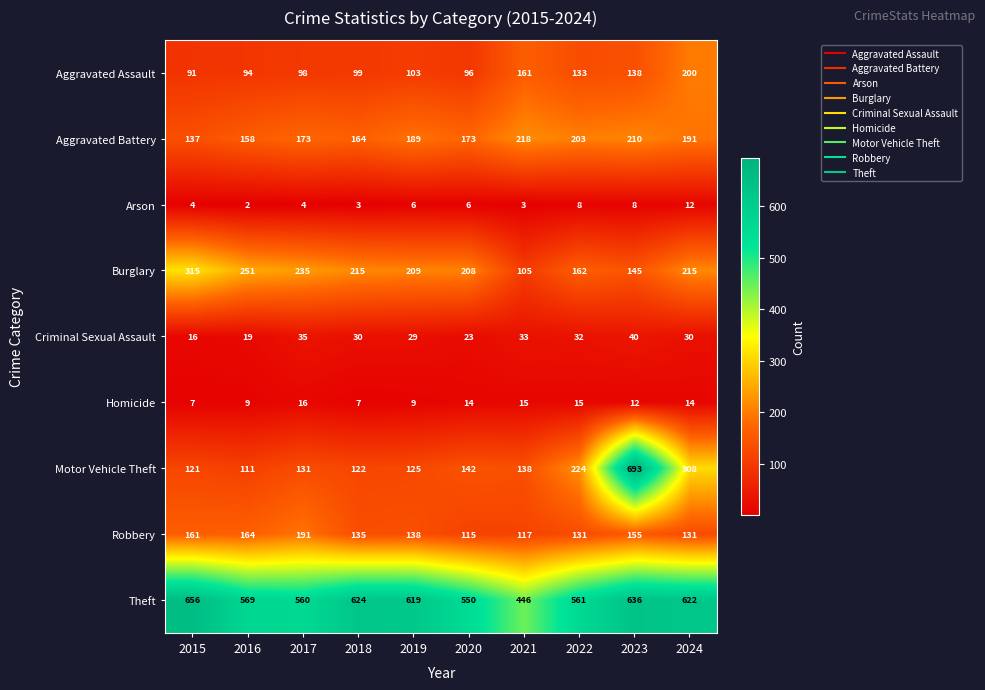

Which label corresponds to the largest value in the chart?

2023